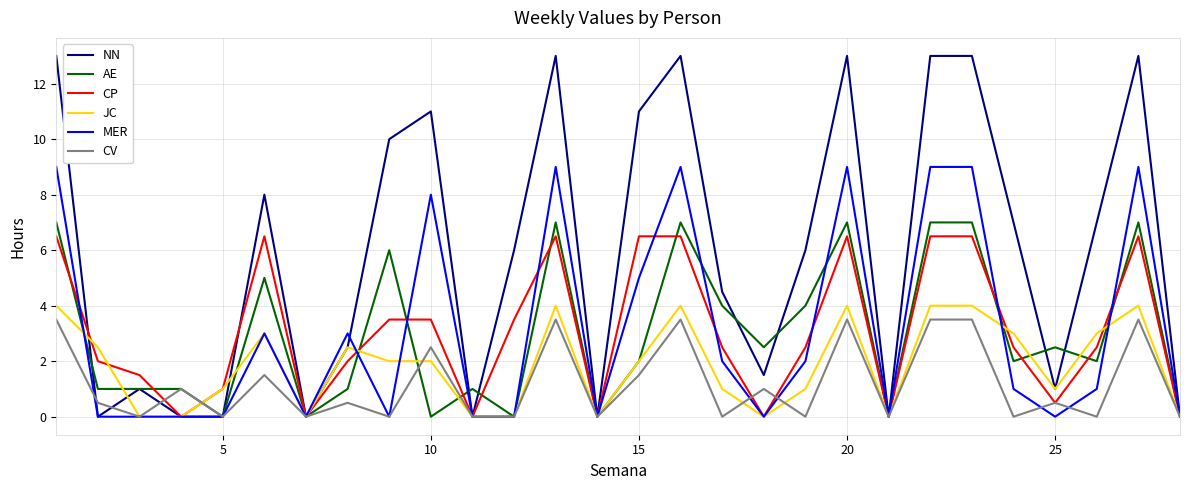

Which series has the largest total across all categories?

NN